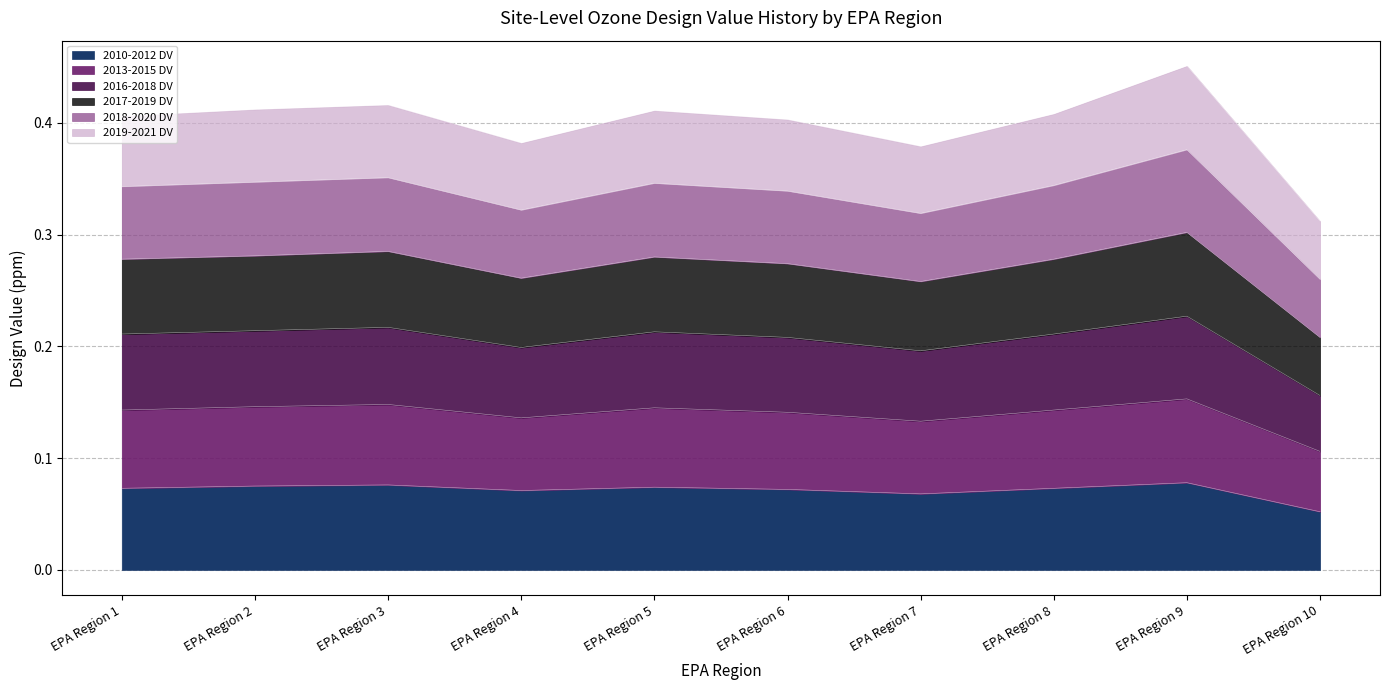

At which label is 2010-2012 DV closest to 0?

EPA Region 10